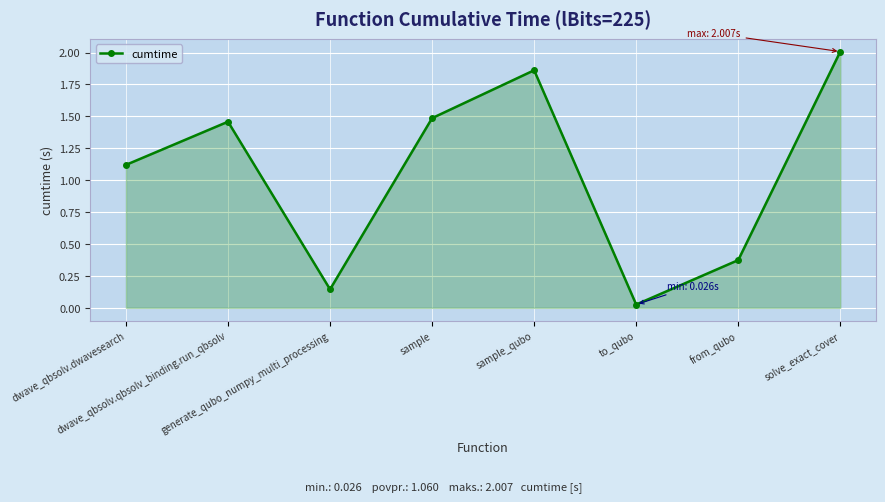

True or false: the data shows 0.6 at sample.

False